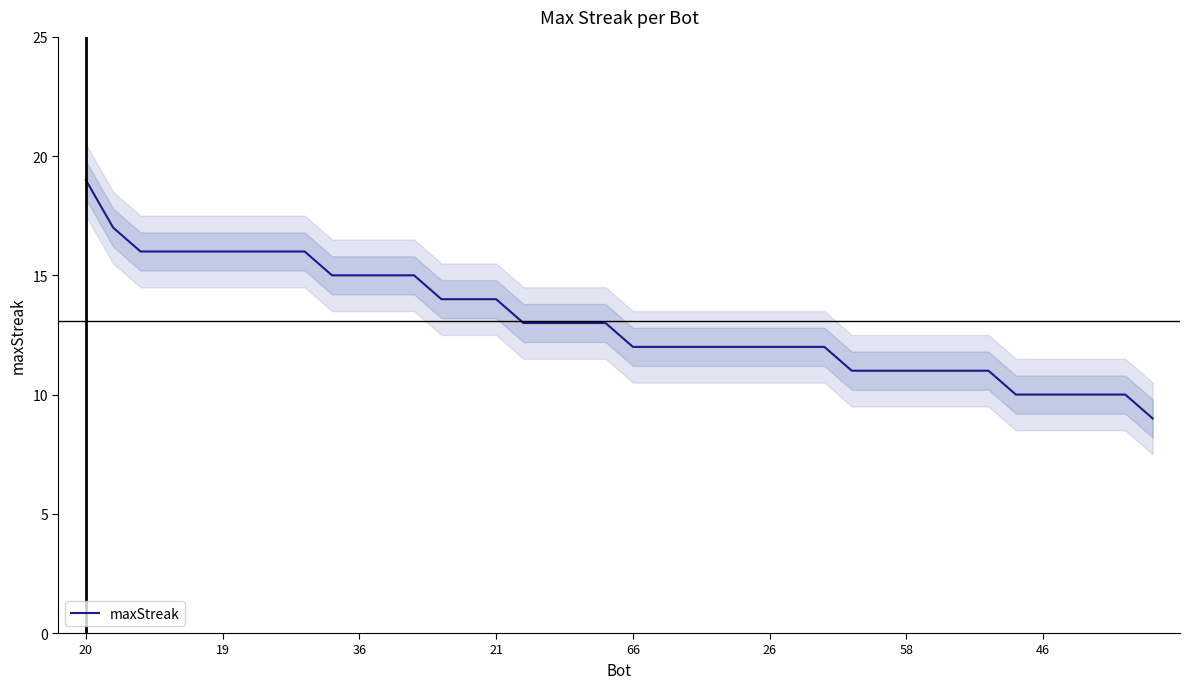

What is the lowest value of the maxStreak series?

9